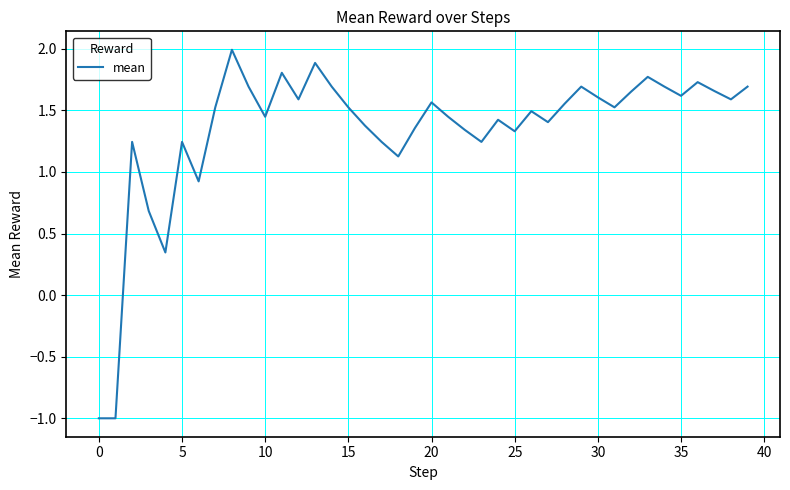

What is the difference between the maximum and minimum values?

3.0